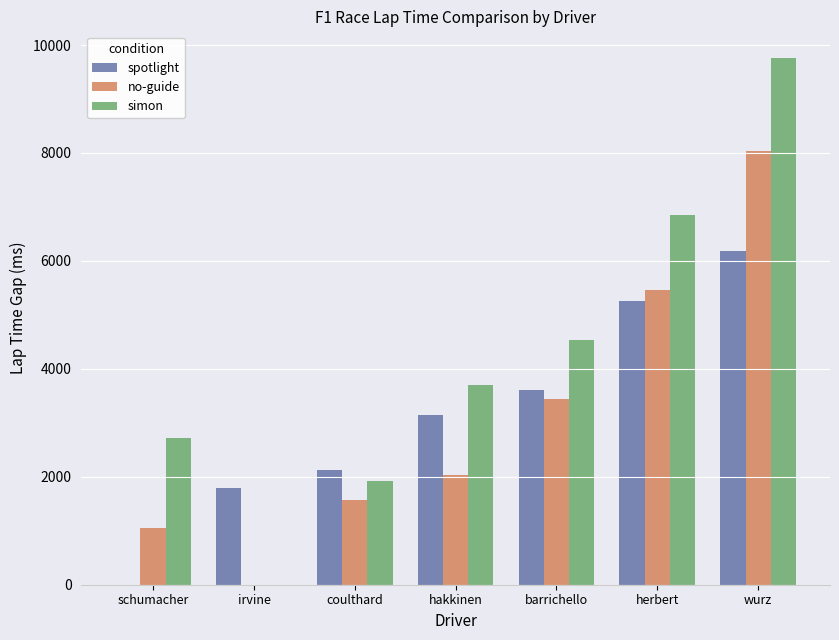

Reading left to right, what are all the values shown in this chart?

spotlight: schumacher=0	irvine=1798	coulthard=2125	hakkinen=3136	barrichello=3612	herbert=5256	wurz=6182
no-guide: schumacher=1056	irvine=0	coulthard=1569	hakkinen=2026	barrichello=3443	herbert=5462	wurz=8031
simon: schumacher=2713	irvine=0	coulthard=1926	hakkinen=3697	barrichello=4539	herbert=6843	wurz=9766